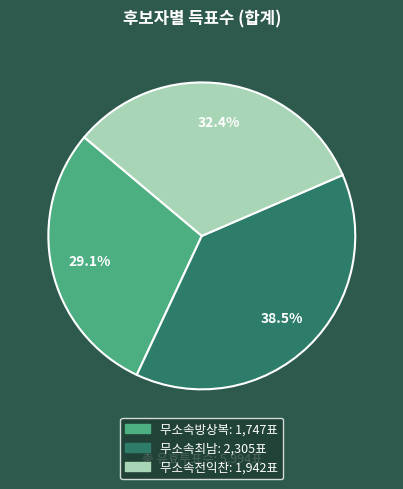

To the nearest percent, what is the difference between the largest and smallest slice percentages?

9%